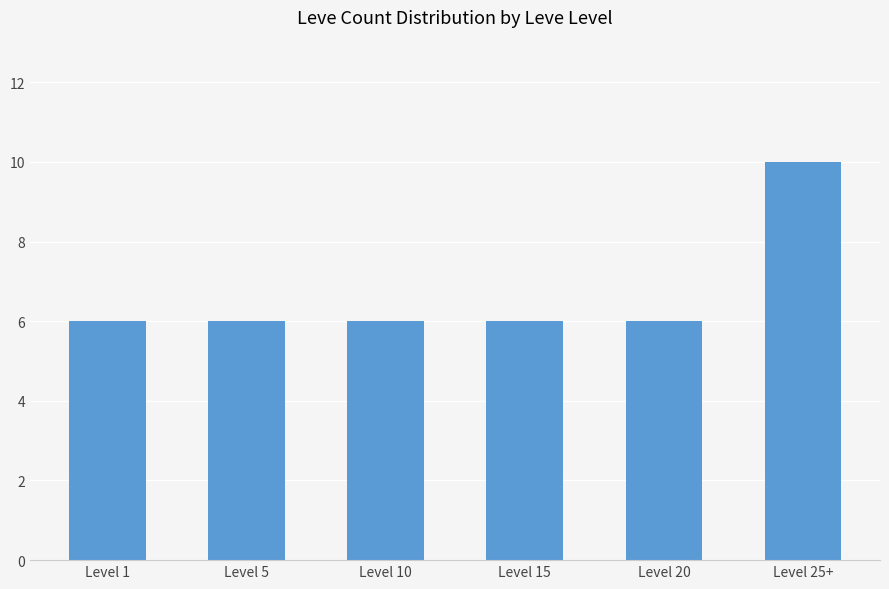

What is the minimum value shown in the chart?

6